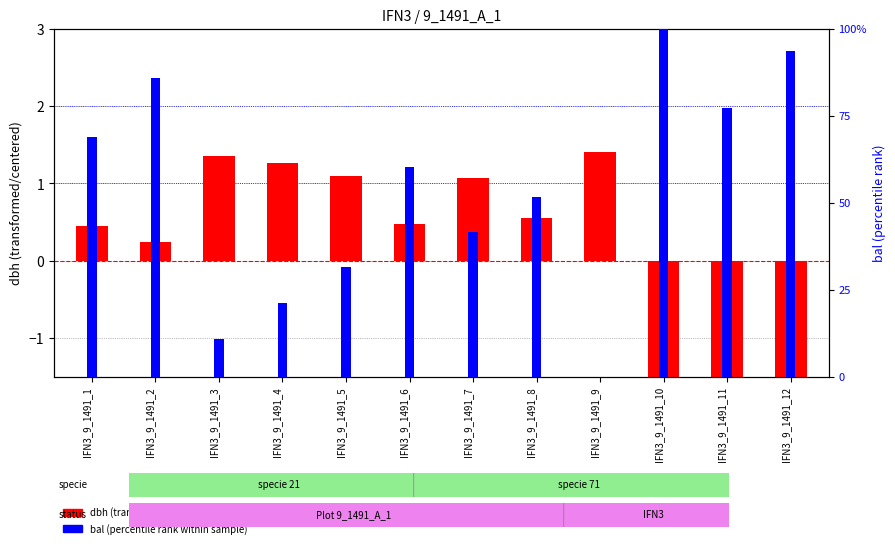

Does the chart contain any negative values?

Yes